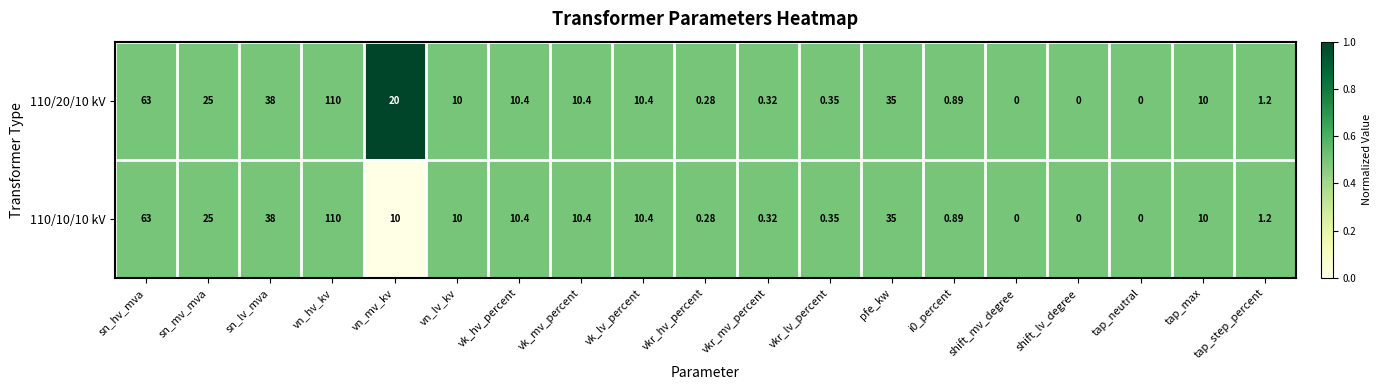

At which category is the sum across all series the highest?

vn_hv_kv